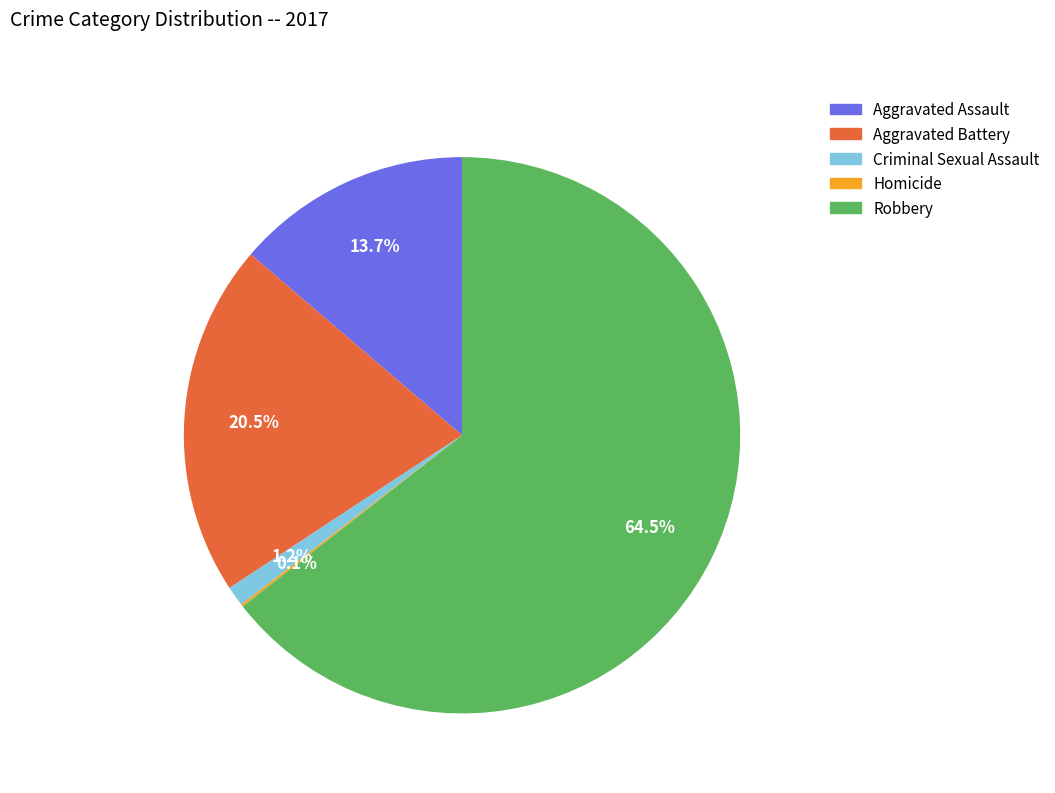

To the nearest percent, what is the combined percentage of Robbery and Aggravated Assault?

78%